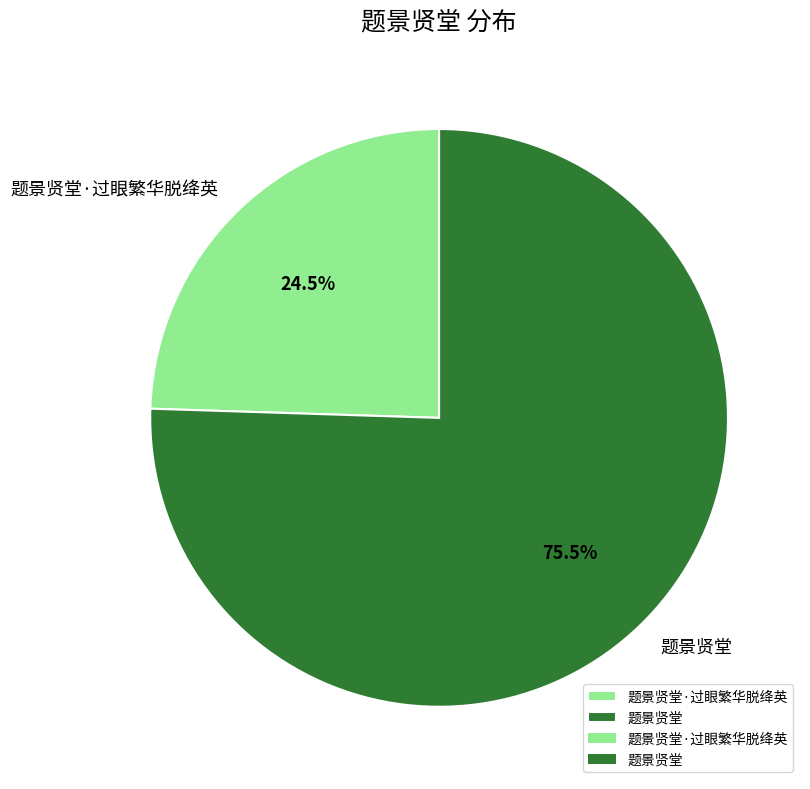

Rank the categories by value from highest to lowest.

题景贤堂, 题景贤堂·过眼繁华脱绛英